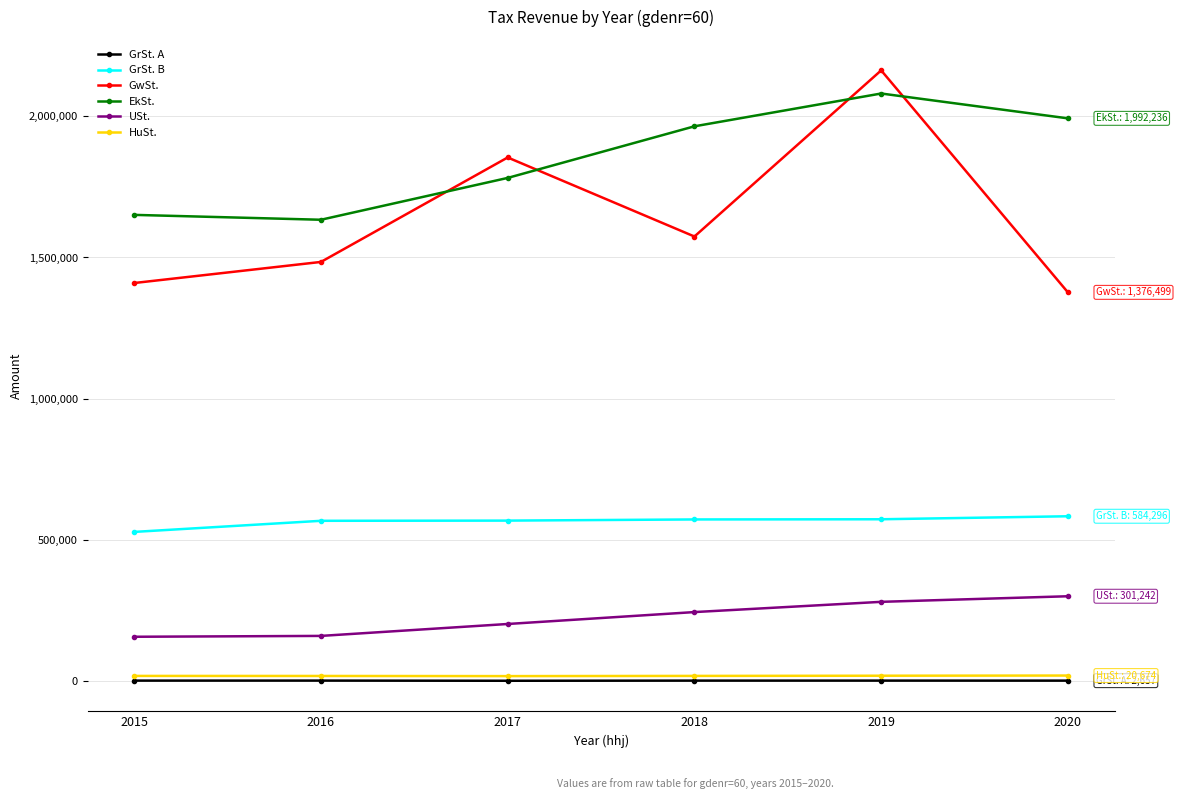

In GrSt. A, how many points are lower than both neighbors (excluding endpoints)?

1